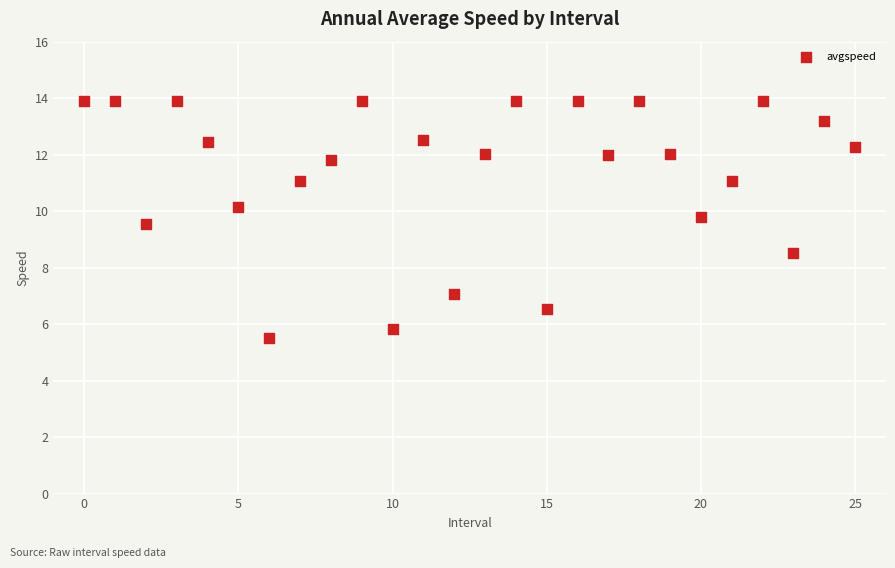

How many points are shown in the scatter plot?

26